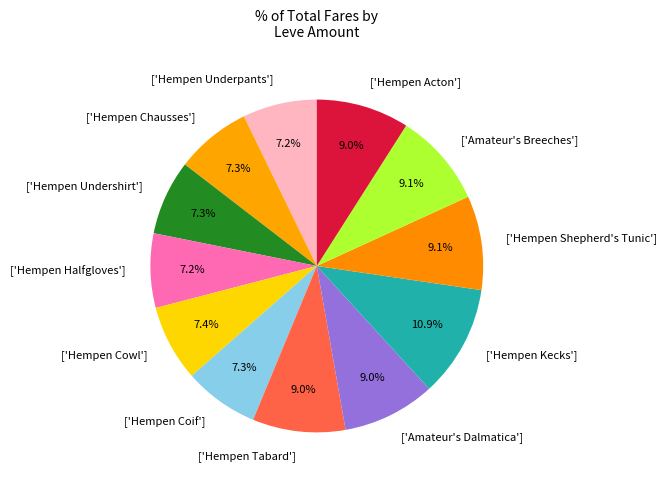

Combined, do ['Amateur's Breeches'] and ['Hempen Acton'] account for over 50%?

No